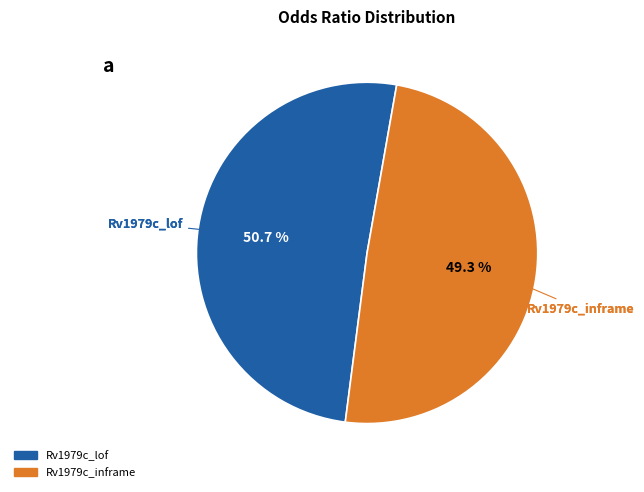

To the nearest percent, what portion does Rv1979c_lof represent?

51%